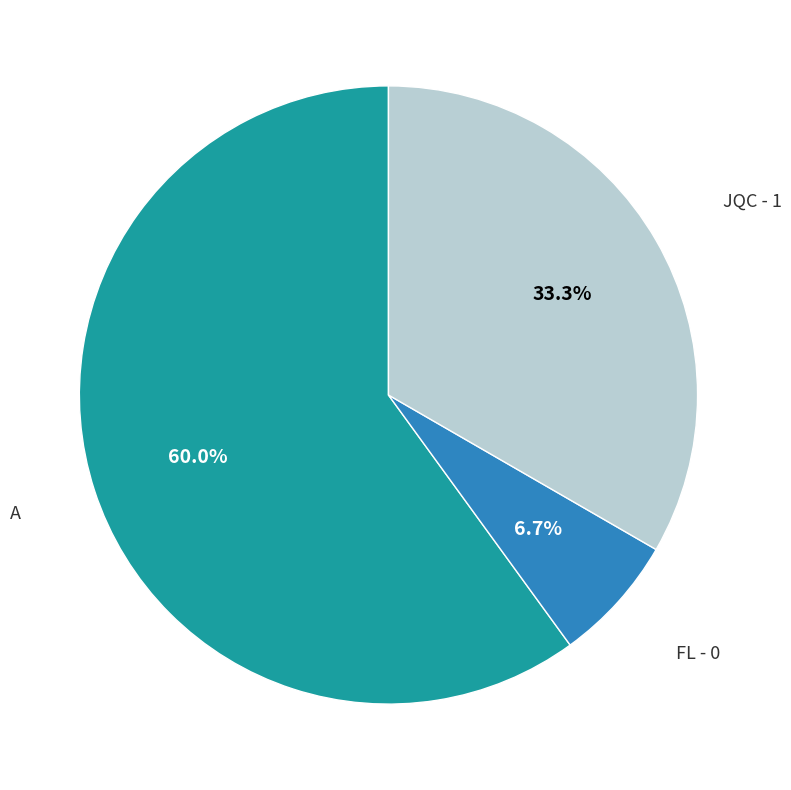

Which slice is the largest?

A